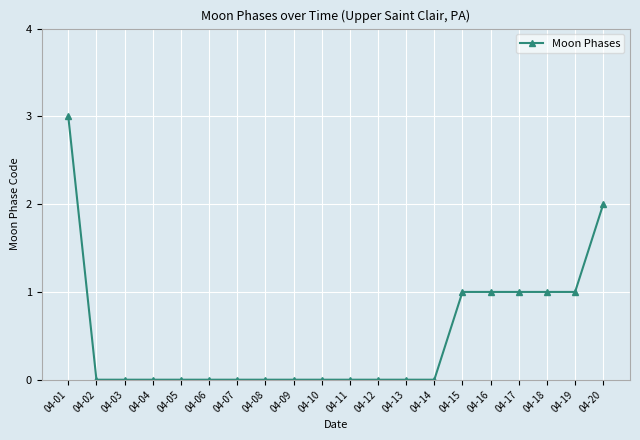

Reading left to right, extract all data points from this chart.

04-01=3	04-02=0	04-03=0	04-04=0	04-05=0	04-06=0	04-07=0	04-08=0	04-09=0	04-10=0	04-11=0	04-12=0	04-13=0	04-14=0	04-15=1	04-16=1	04-17=1	04-18=1	04-19=1	04-20=2